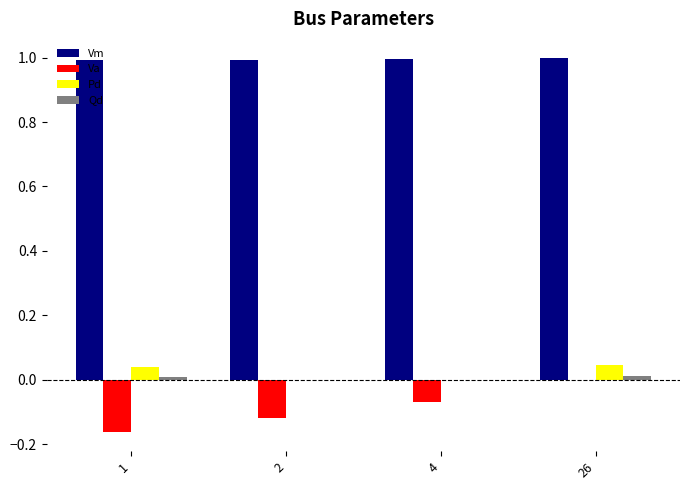

At which category is the sum across all series the highest?

26